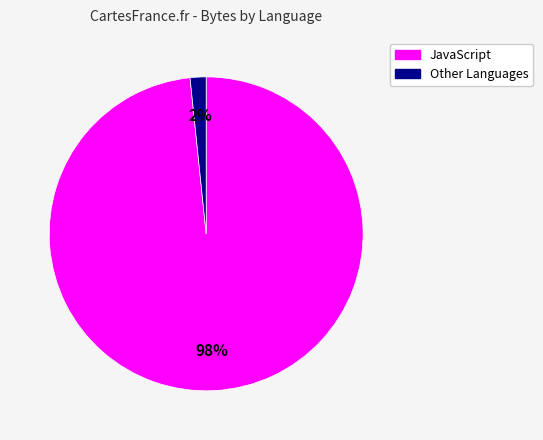

To the nearest percent, what is the average slice percentage?

50%